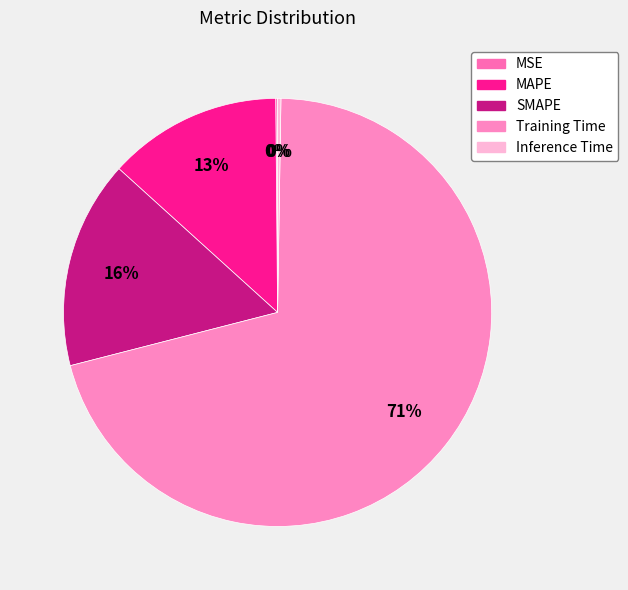

The MAPE slice represents 20% of the pie. True or false?

False